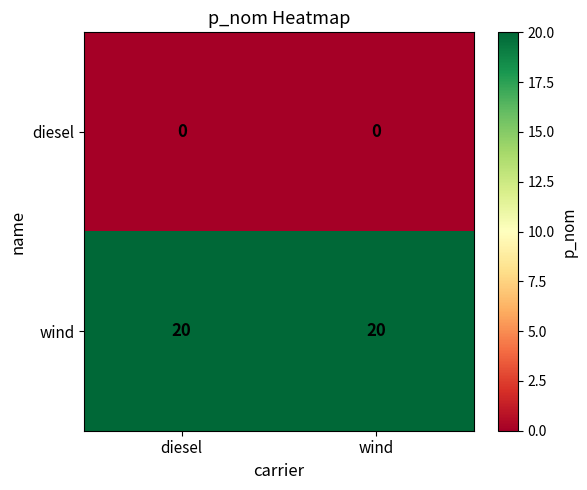

Rank the series by their maximum value, from highest to lowest.

wind, diesel